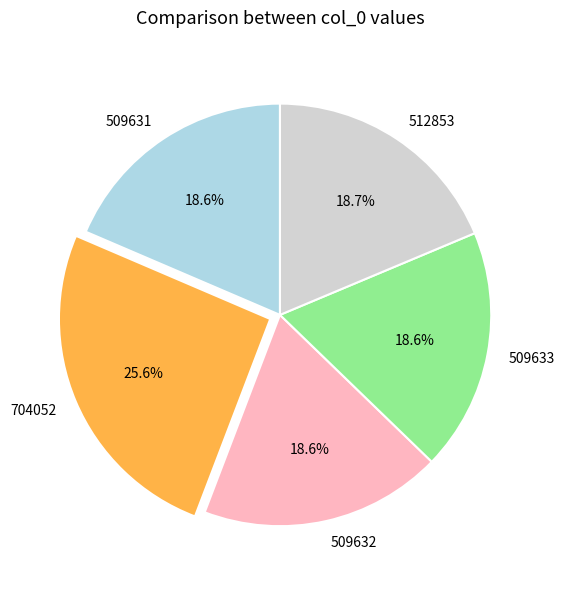

Is it true that 509632 is 19% of the pie?

True